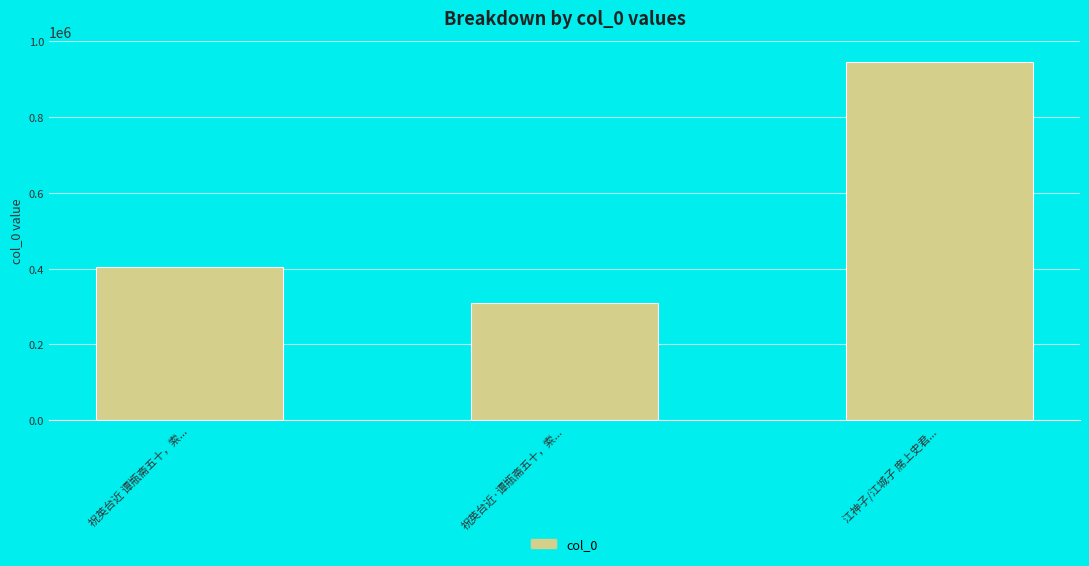

What is the ratio of the value at 江神子/江城子 席上史君... to the value at 祝英台近 谭瓶斋五十，索...?

2.3